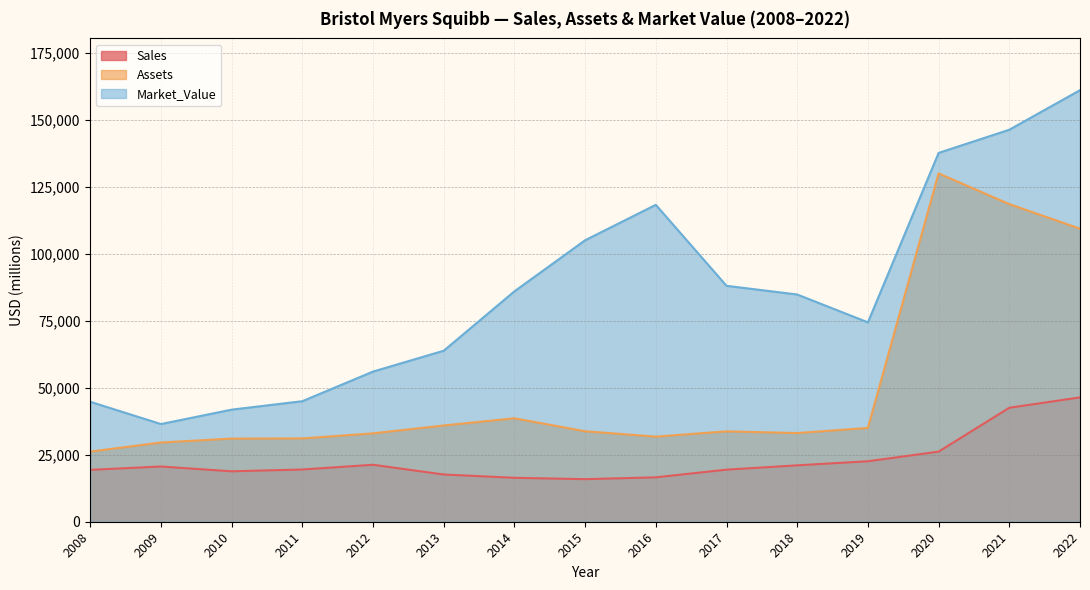

How many data points in Sales are above 19484?

7